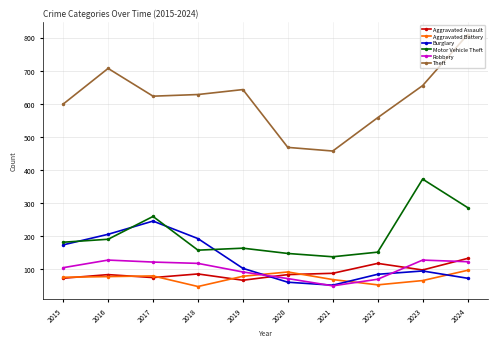

Which series changed the most between 2020 and 2024?

Theft